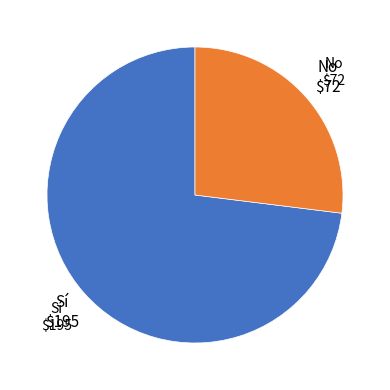

Is the sum of Sí and No greater than half?

Yes